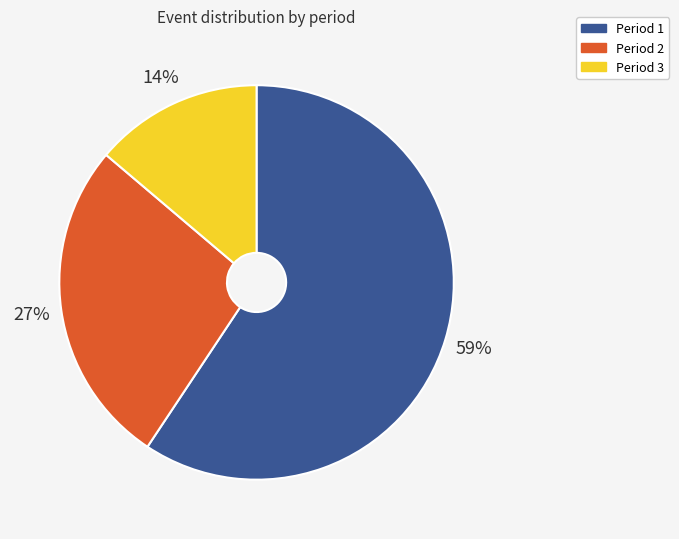

To the nearest percent, what is the average slice percentage?

33%